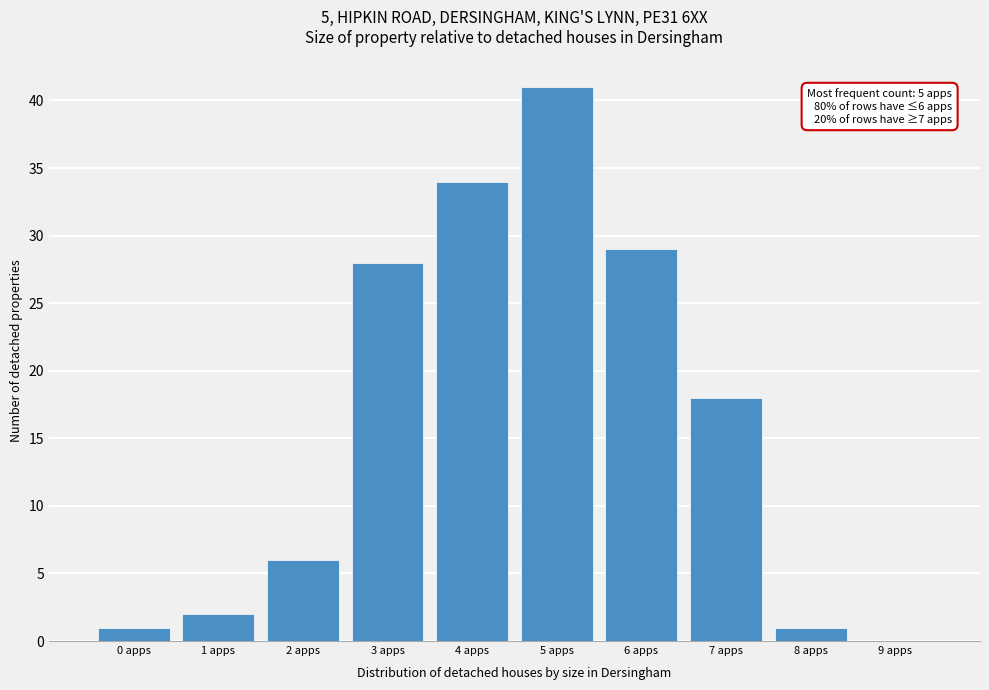

Over which range of the x-axis is the bar tallest?

4.5 to 5.5